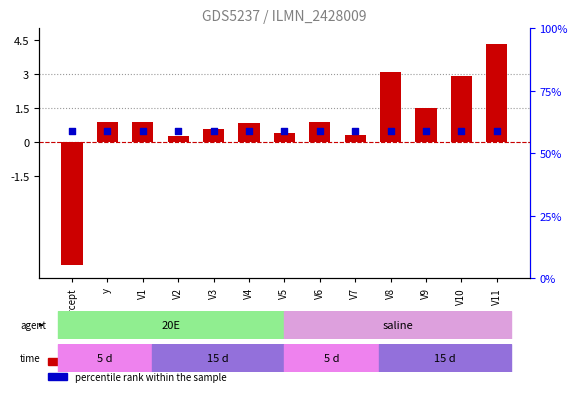

What are all the series names shown in the legend?

transformed count, percentile rank within the sample